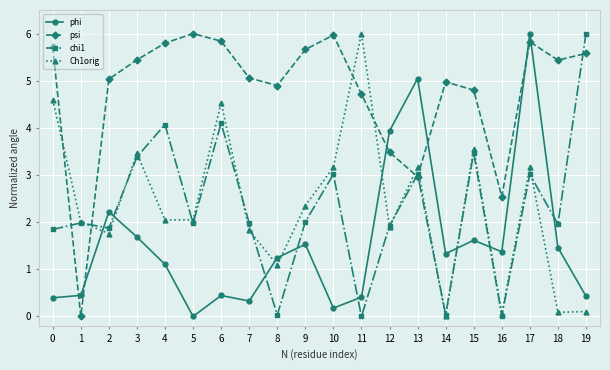

The value of Ch1orig at 4 is 2.0. True or false?

True